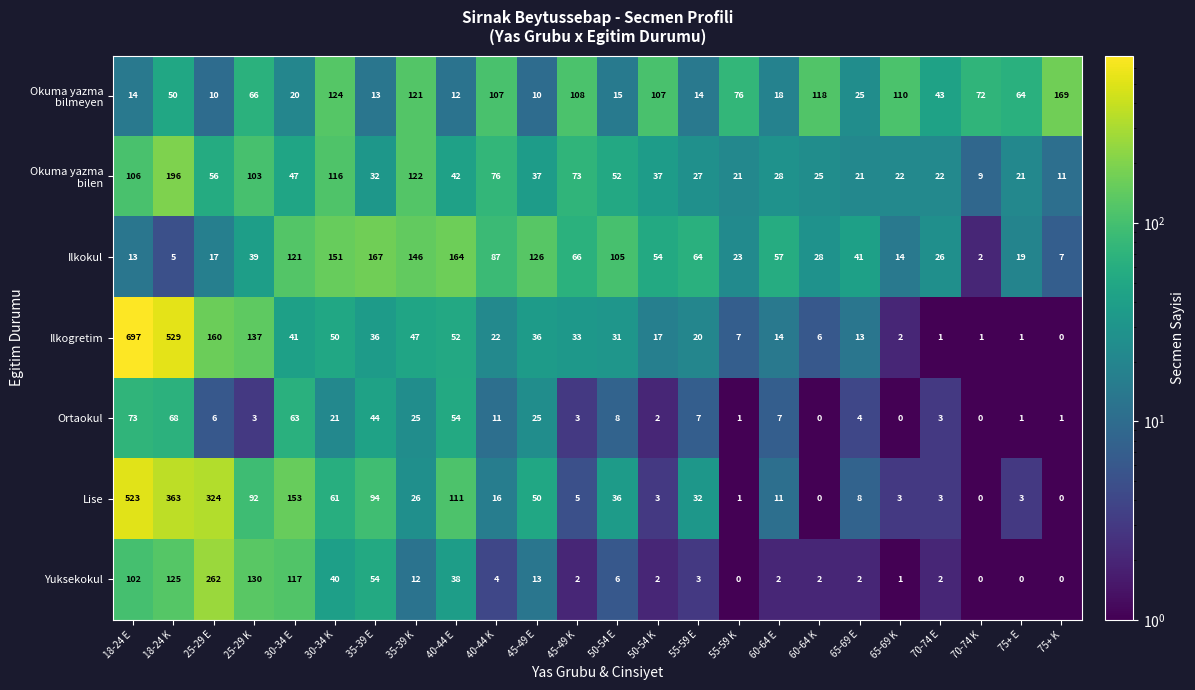

Which series has the largest total across all categories?

Ilkogretim